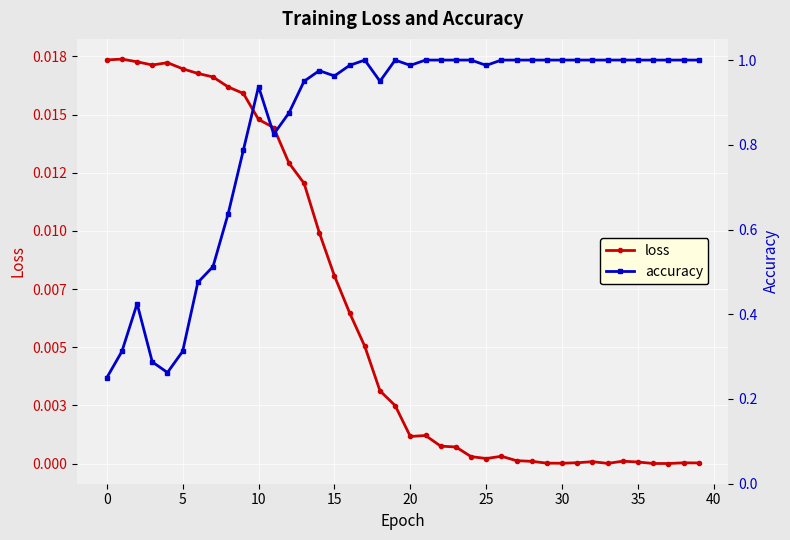

What is the difference between the maximum and second lowest values in the accuracy series?

0.7